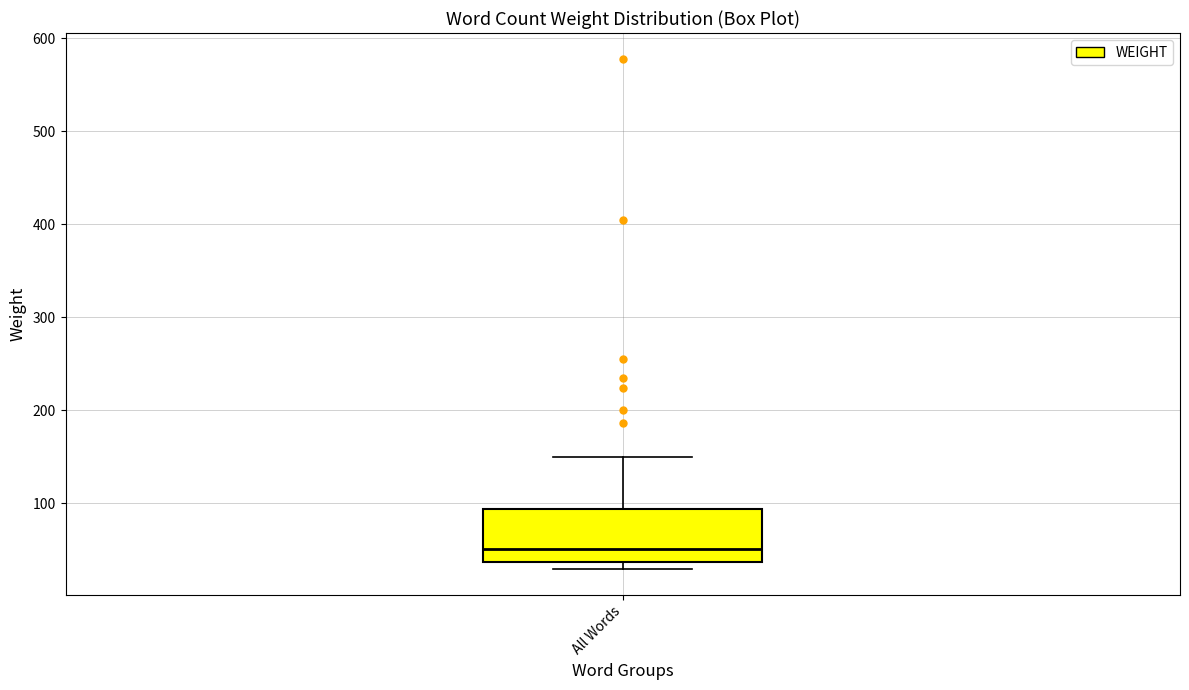

Where is the lower edge of the box for All Words on the y-axis? The values are not printed on the chart, so give them approximately, as read against the axis.

40